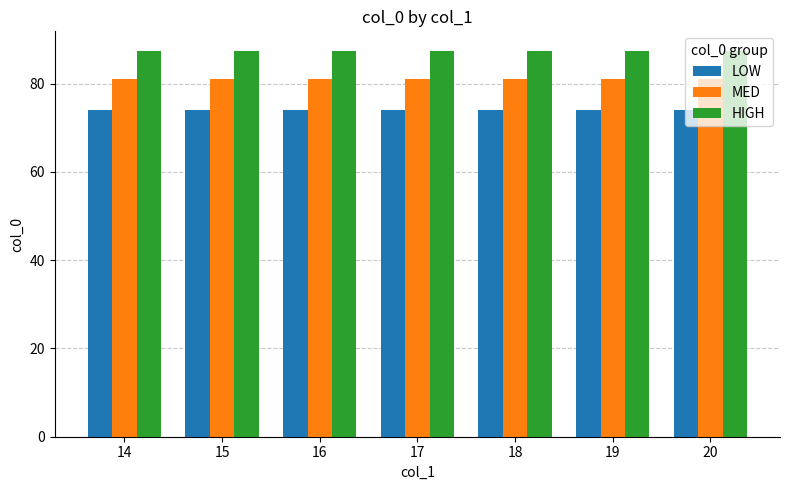

Is it true that MED equals 38.2 at 14?

False